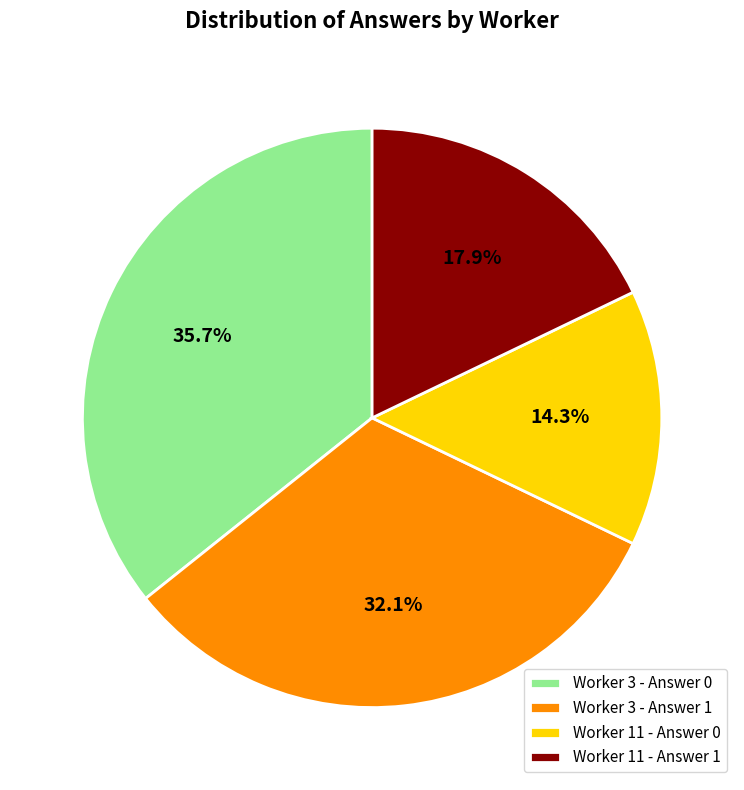

What is the total percentage of Worker 3 - Answer 0 and Worker 11 - Answer 1?

53.6%